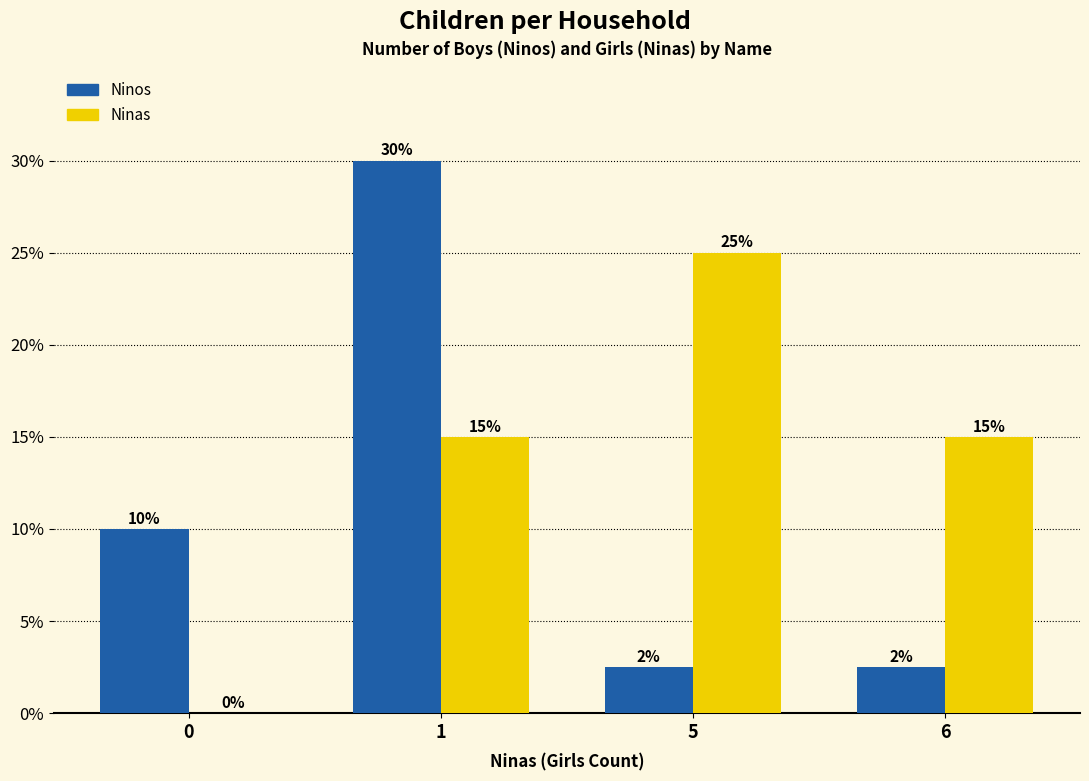

Which series has the largest total across all categories?

Ninas